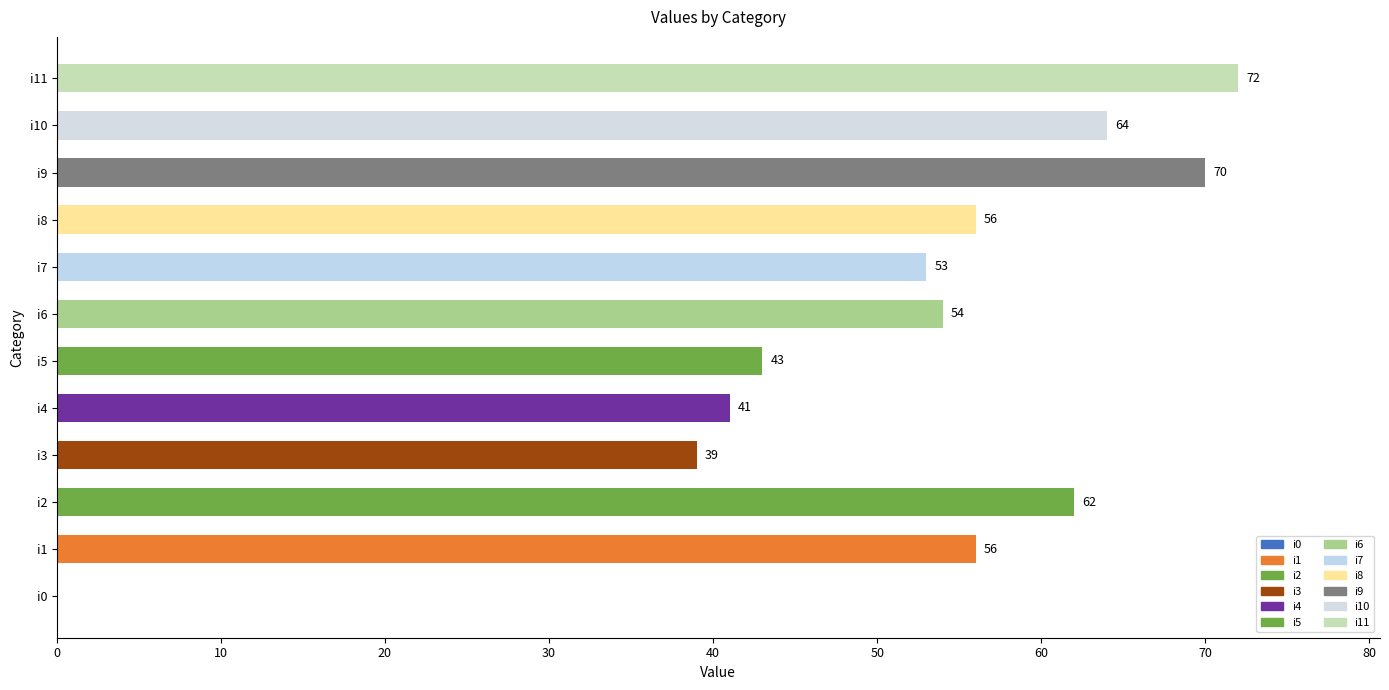

What is the maximum value shown in the chart?

72